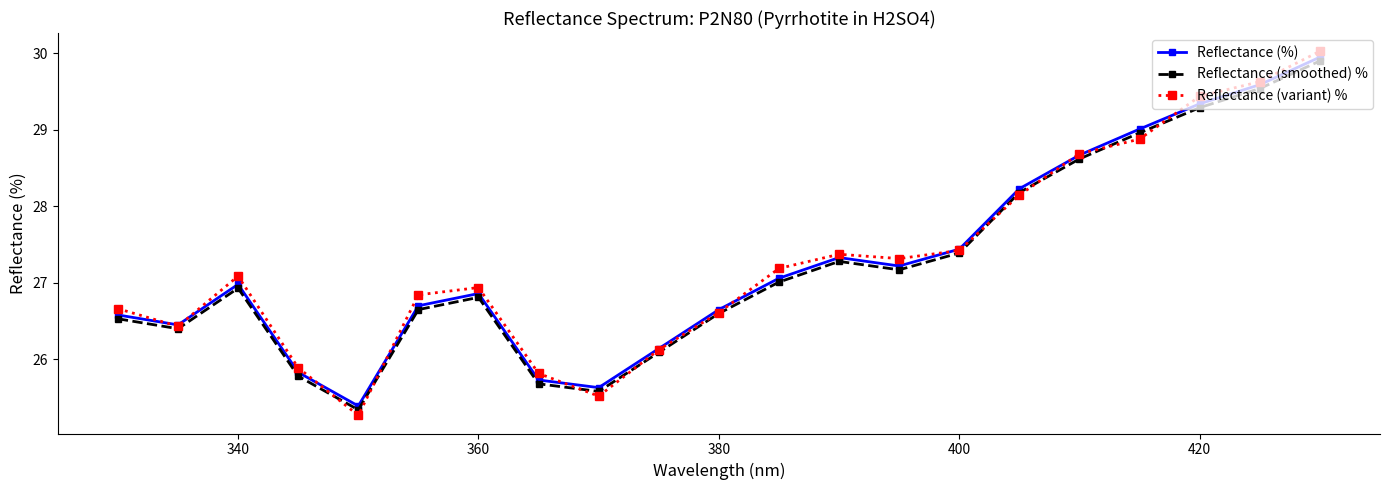

What is the smallest value displayed?

25.3